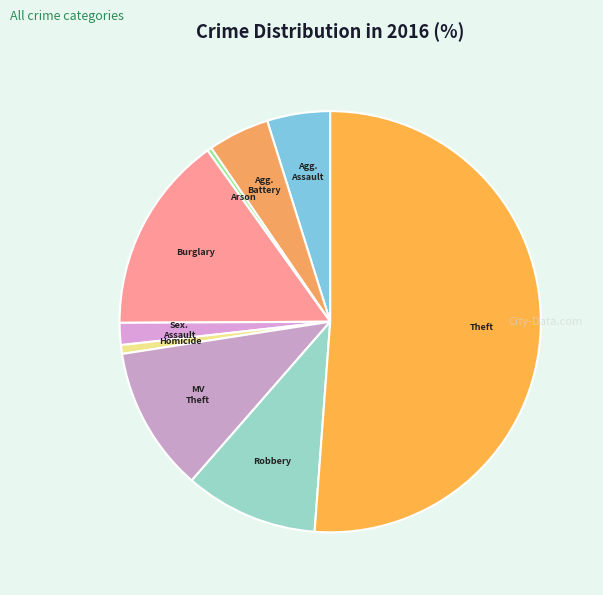

To the nearest percent, what is the difference between the largest and smallest slice percentages?

51%